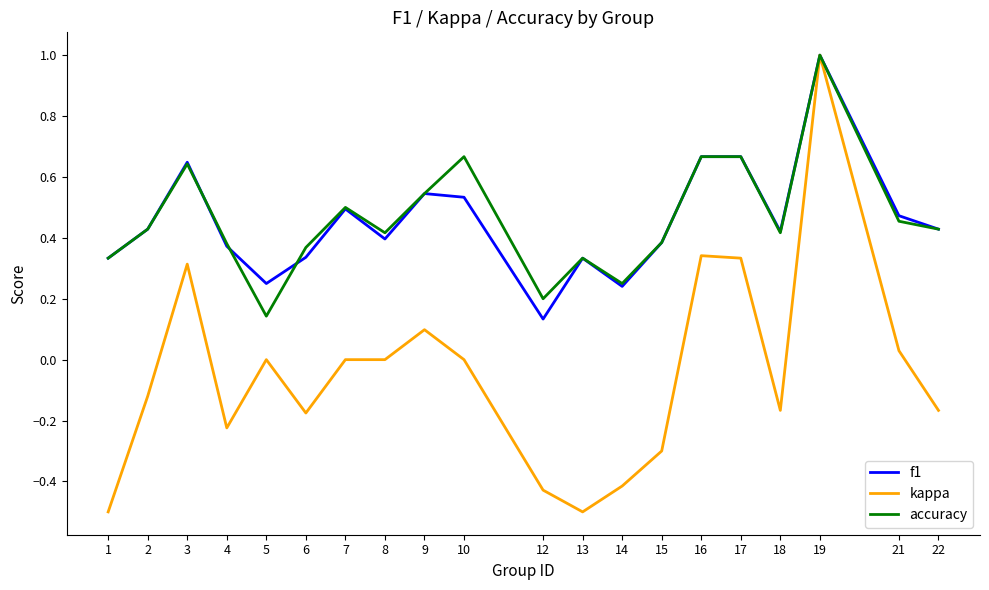

True or false: accuracy has a value of 1.0 at 19.

True